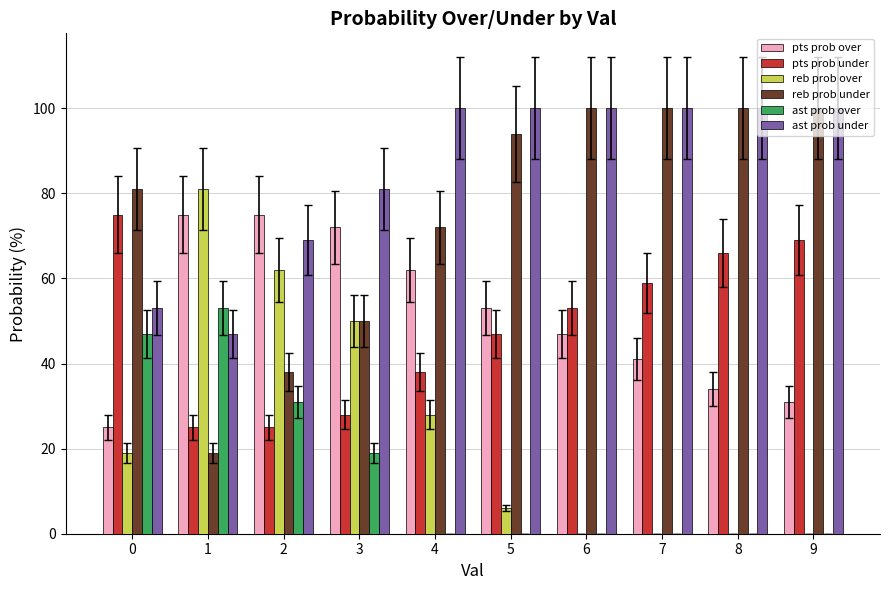

Does the chart contain stacked bars?

No